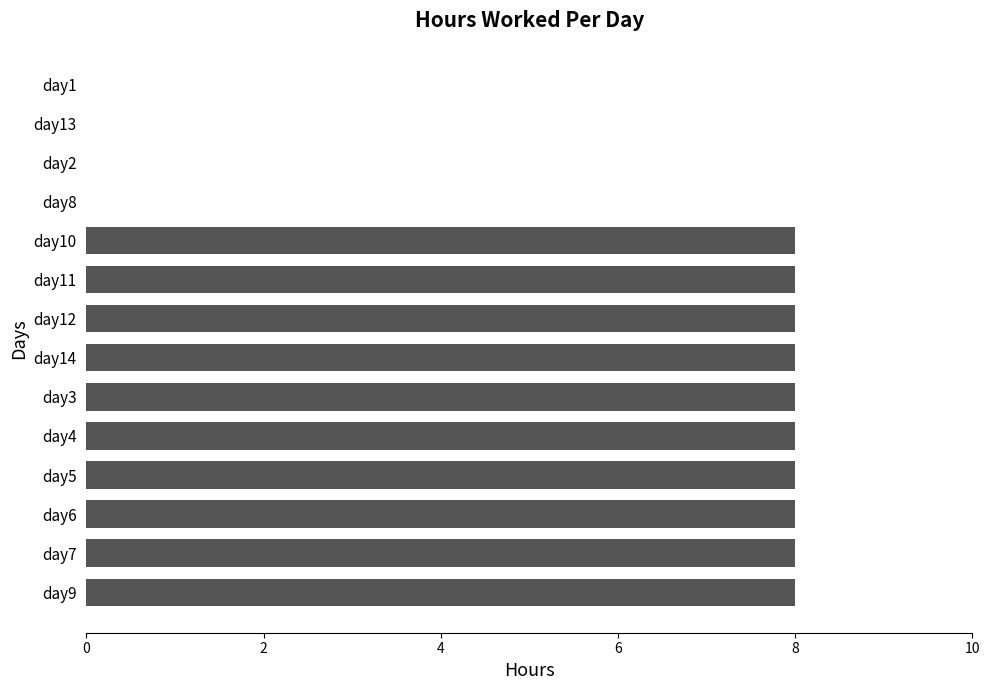

Between day1 and day14, which is larger?

day14